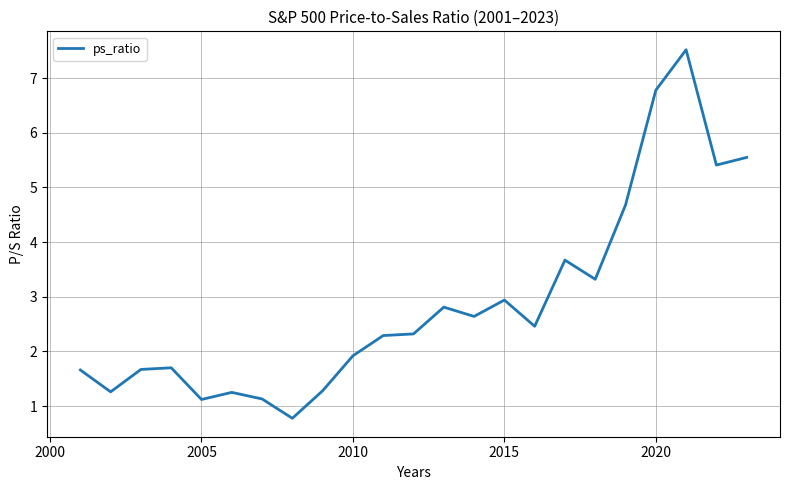

What is the difference between the maximum and minimum values?

6.7